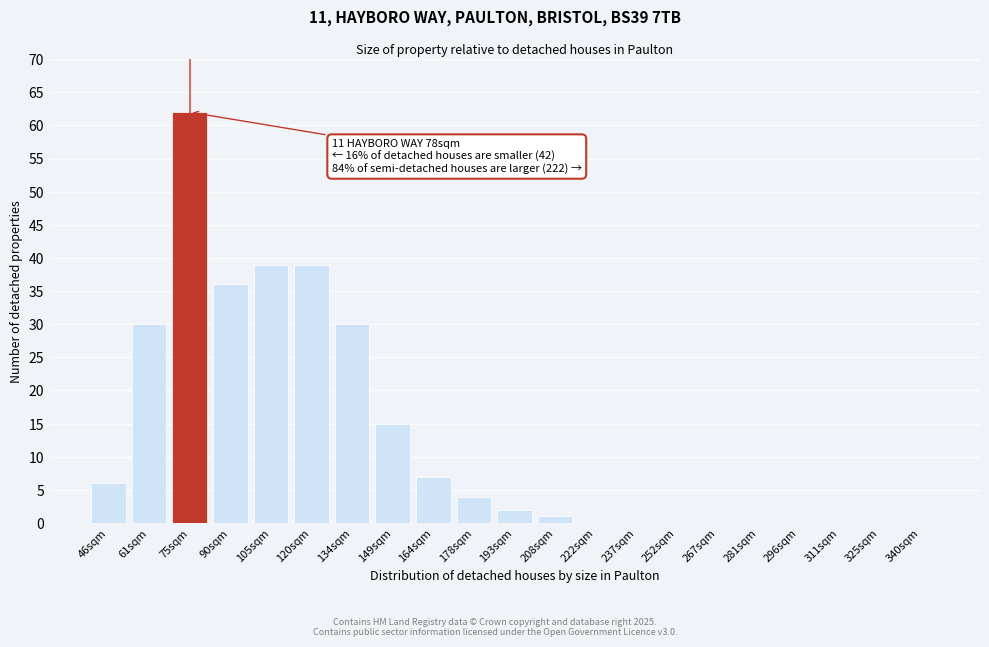

Reading right to left, list all the values displayed in this chart.

340sqm=0	325sqm=0	311sqm=0	296sqm=0	281sqm=0	267sqm=0	252sqm=0	237sqm=0	222sqm=0	208sqm=1	193sqm=2	178sqm=4	164sqm=7	149sqm=15	134sqm=30	120sqm=39	105sqm=39	90sqm=36	75sqm=62	61sqm=30	46sqm=6